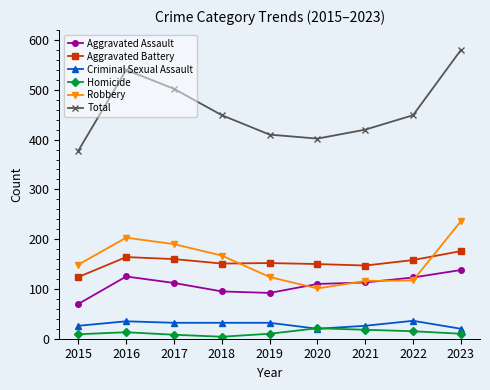

Between 2019 and 2022, which series saw the biggest shift?

Total